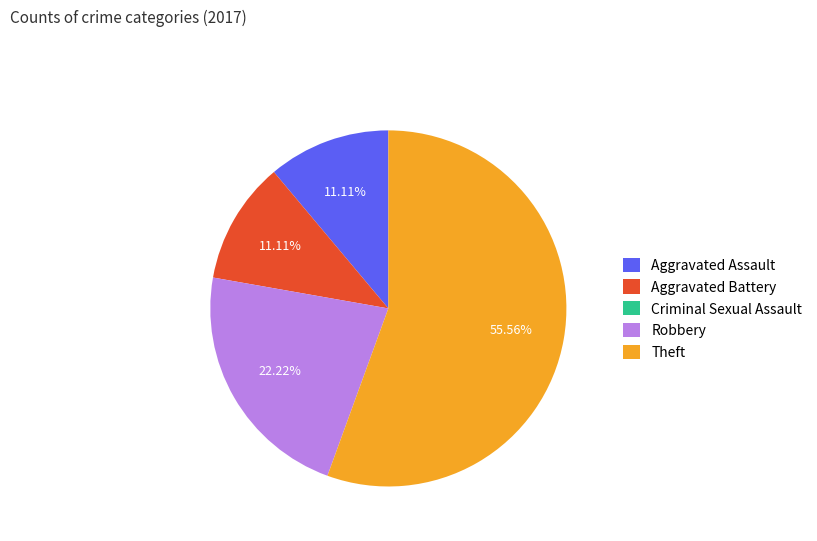

Do Theft and Aggravated Battery together represent more than half of the pie?

Yes